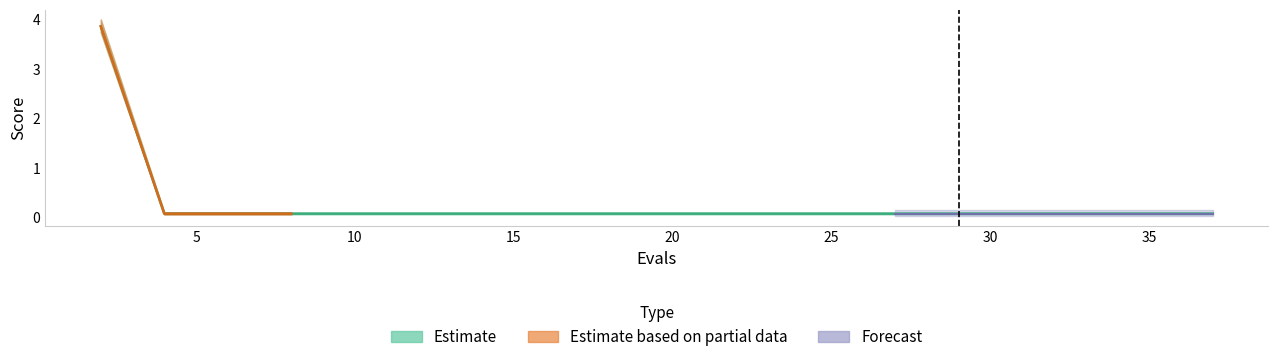

True or false: best and worst intersect in this chart.

False